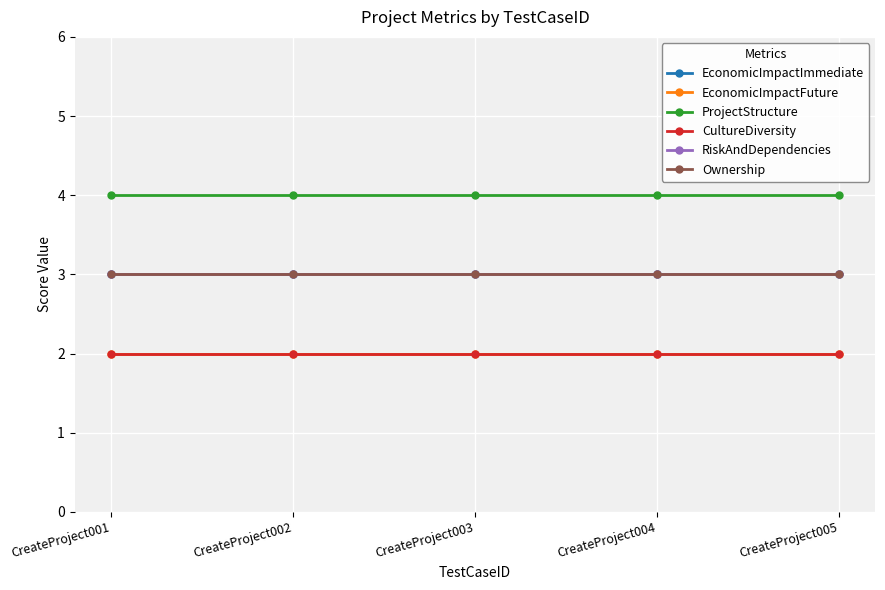

What is the spread (max minus min) of values at CreateProject001?

2